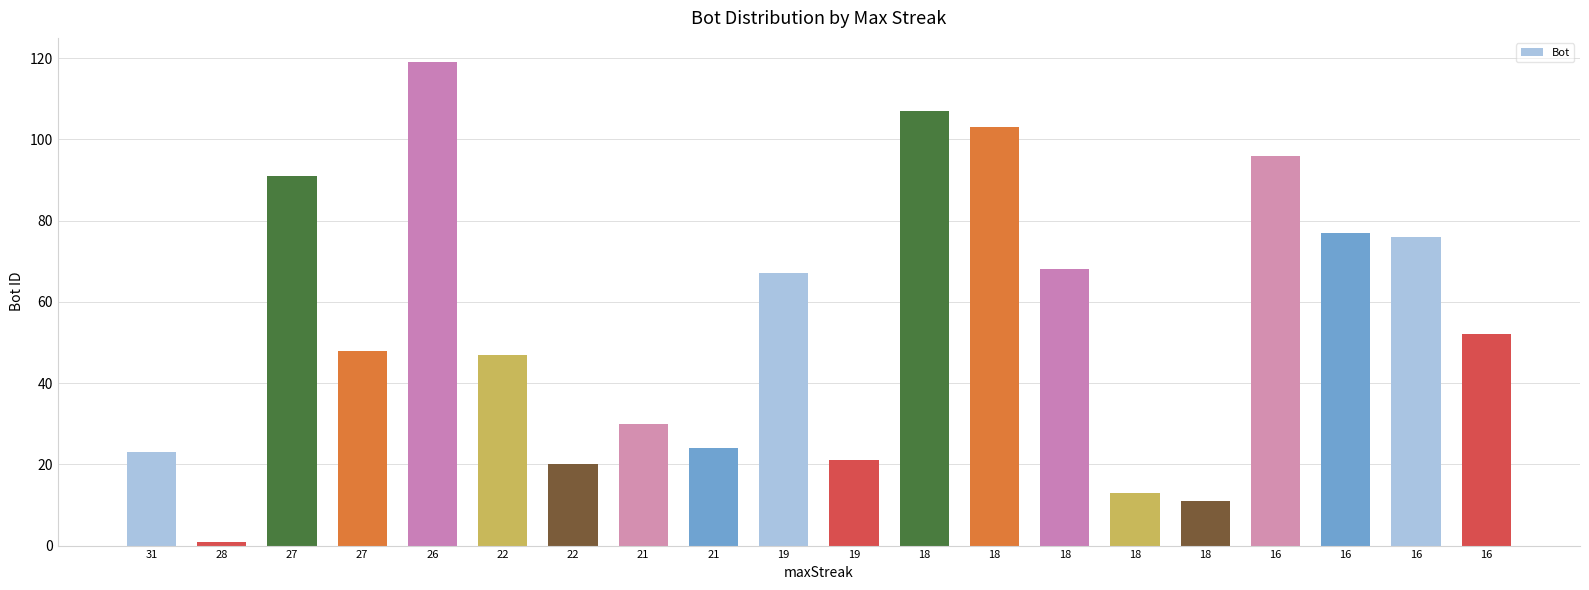

The chart shows a value of 31 at 22. True or false?

False